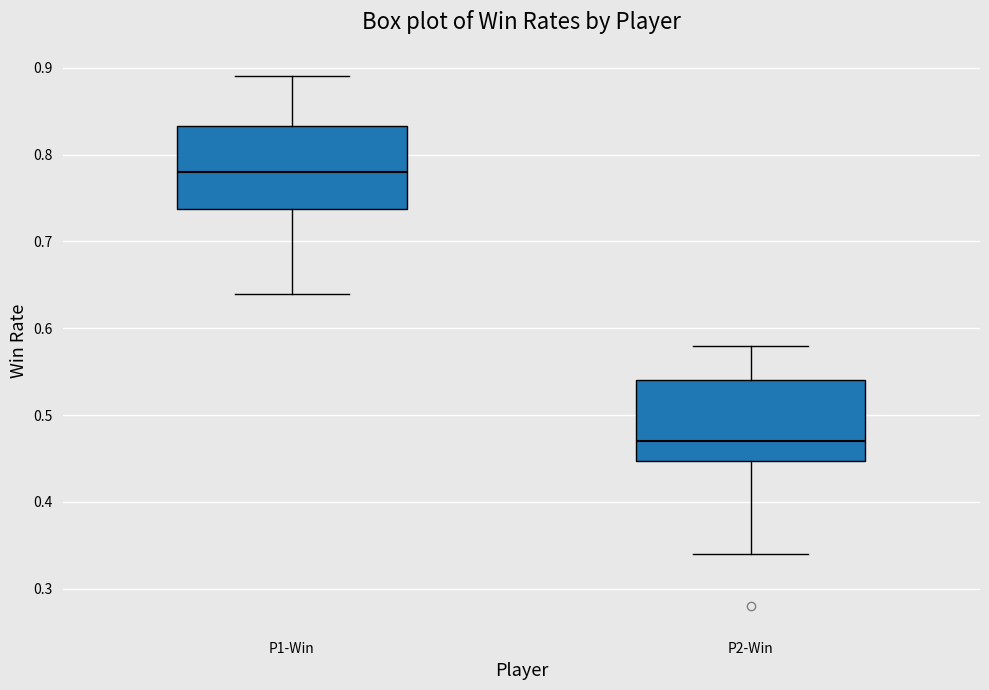

Reading left to right, read every box against the y-axis: the position of its median line, the range the box covers, and the ends of its whiskers. The values are not printed on the chart, so give them approximately, as read against the axis.

P1-Win: median 0.78, box 0.74 to 0.83, whiskers 0.64 to 0.89
P2-Win: median 0.47, box 0.45 to 0.54, whiskers 0.34 to 0.58